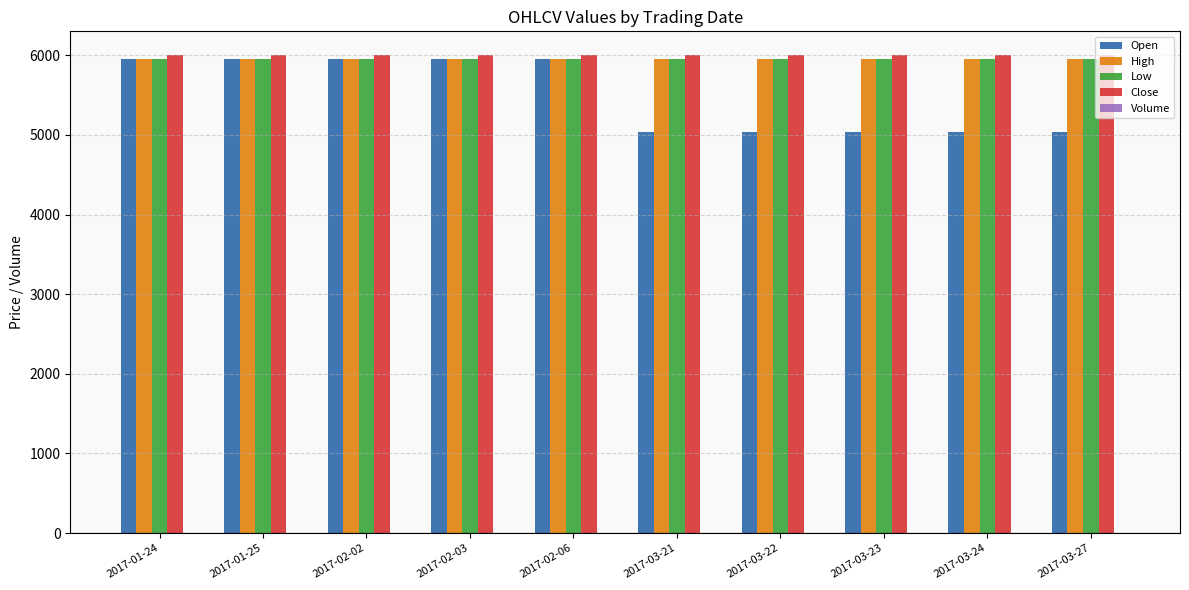

What is the label of the 2nd bar from the right?

2017-03-24